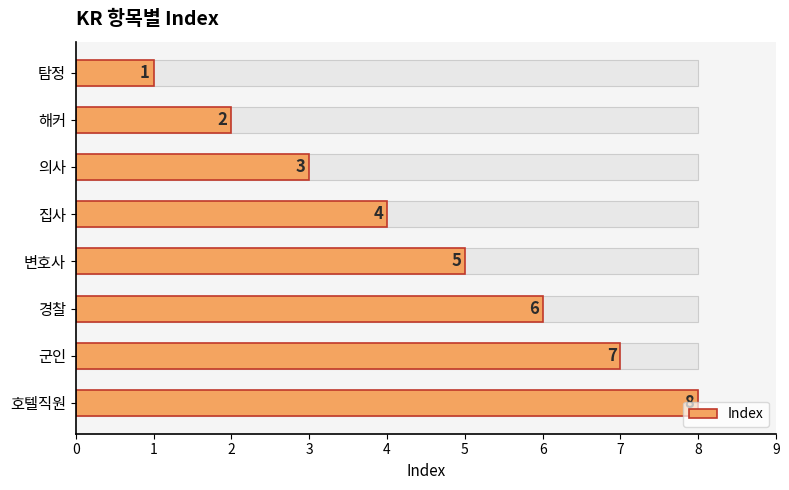

What is the maximum value shown in the chart?

8